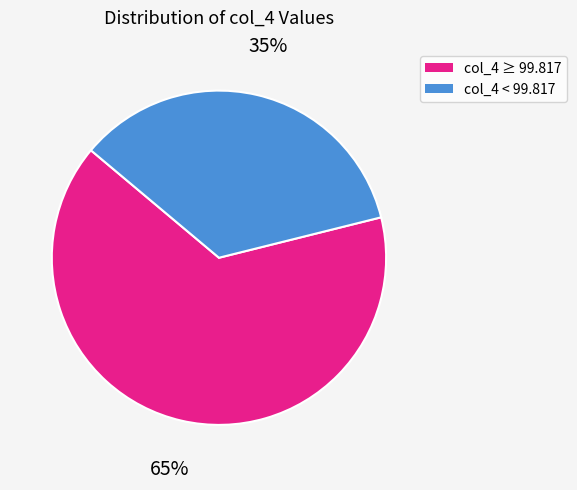

Count the number of slices in the pie.

2